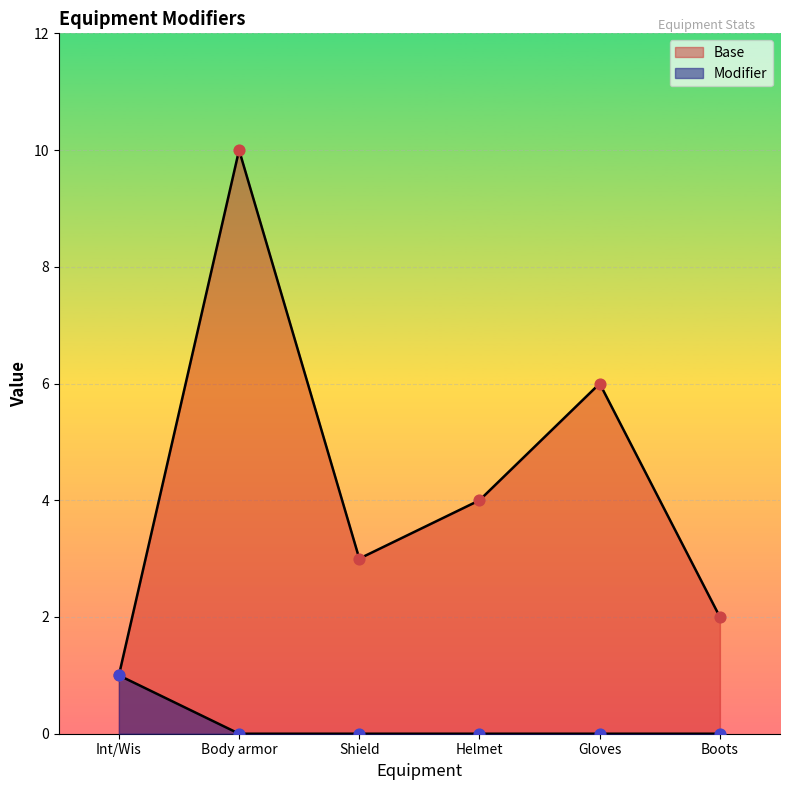

Is the value of Modifier at Int/Wis greater than the value of Base at Gloves?

No